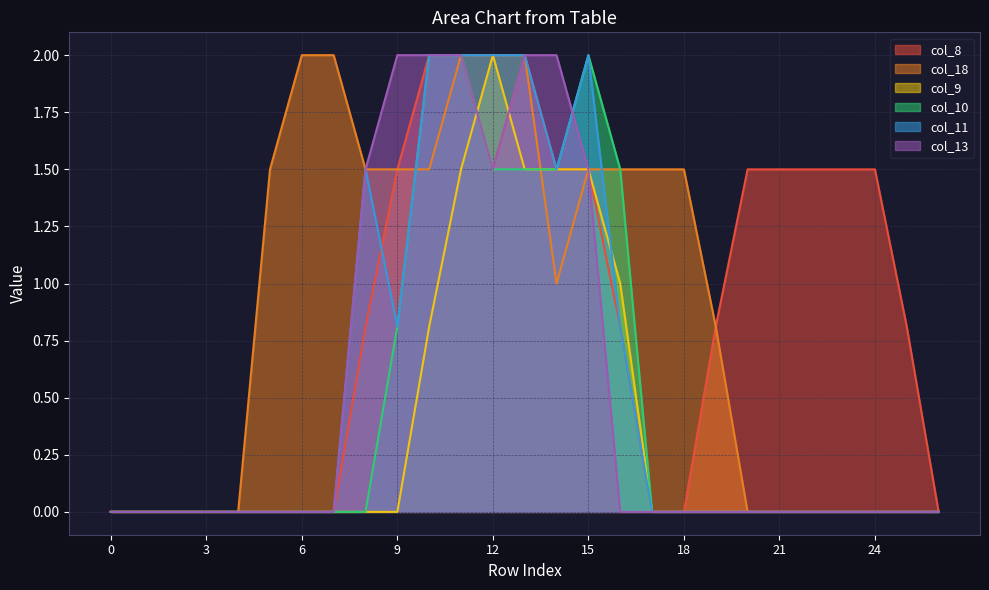

Reading right to left, transcribe all the data shown in this chart.

col_8: 26=0.0	25=0.8	24=1.5	23=1.5	22=1.5	21=1.5	20=1.5	19=0.8	18=0.0	17=0.0	16=0.8	15=1.5	14=1.5	13=2.0	12=1.5	11=2.0	10=2.0	9=1.5	8=0.8	7=0.0	6=0.0	5=0.0	4=0.0	3=0.0	2=0.0	1=0.0	0=0.0
col_18: 26=0.0	25=0.0	24=0.0	23=0.0	22=0.0	21=0.0	20=0.0	19=0.8	18=1.5	17=1.5	16=1.5	15=1.5	14=1.0	13=2.0	12=2.0	11=2.0	10=1.5	9=1.5	8=1.5	7=2.0	6=2.0	5=1.5	4=0.0	3=0.0	2=0.0	1=0.0	0=0.0
col_9: 26=0.0	25=0.0	24=0.0	23=0.0	22=0.0	21=0.0	20=0.0	19=0.0	18=0.0	17=0.0	16=1.0	15=1.5	14=1.5	13=1.5	12=2.0	11=1.5	10=0.8	9=0.0	8=0.0	7=0.0	6=0.0	5=0.0	4=0.0	3=0.0	2=0.0	1=0.0	0=0.0
col_10: 26=0.0	25=0.0	24=0.0	23=0.0	22=0.0	21=0.0	20=0.0	19=0.0	18=0.0	17=0.0	16=1.5	15=2.0	14=1.5	13=1.5	12=1.5	11=2.0	10=2.0	9=0.8	8=0.0	7=0.0	6=0.0	5=0.0	4=0.0	3=0.0	2=0.0	1=0.0	0=0.0
col_11: 26=0.0	25=0.0	24=0.0	23=0.0	22=0.0	21=0.0	20=0.0	19=0.0	18=0.0	17=0.0	16=0.8	15=2.0	14=1.5	13=2.0	12=2.0	11=2.0	10=2.0	9=0.8	8=1.5	7=0.0	6=0.0	5=0.0	4=0.0	3=0.0	2=0.0	1=0.0	0=0.0
col_13: 26=0.0	25=0.0	24=0.0	23=0.0	22=0.0	21=0.0	20=0.0	19=0.0	18=0.0	17=0.0	16=0.0	15=1.5	14=2.0	13=2.0	12=1.5	11=2.0	10=2.0	9=2.0	8=1.5	7=0.0	6=0.0	5=0.0	4=0.0	3=0.0	2=0.0	1=0.0	0=0.0